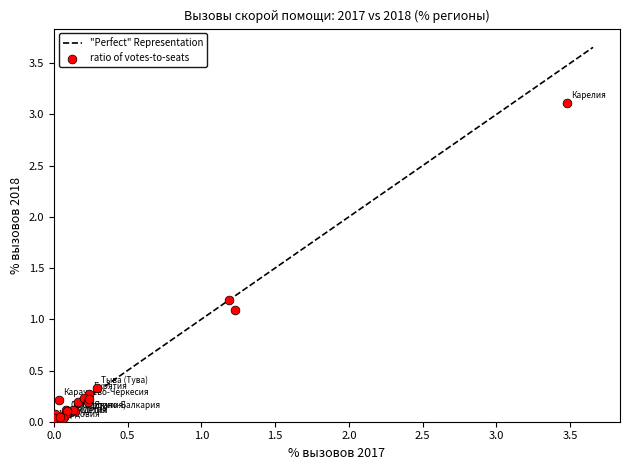

What Y value in the scatter plot is closest to 1?

1.1